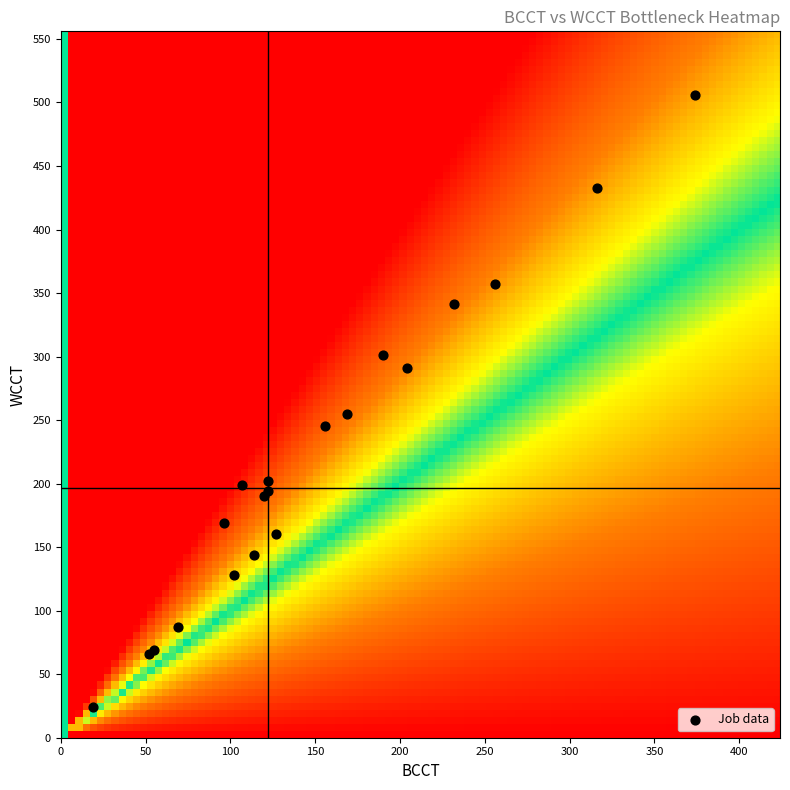

What Y value in the scatter plot is closest to 265?

255